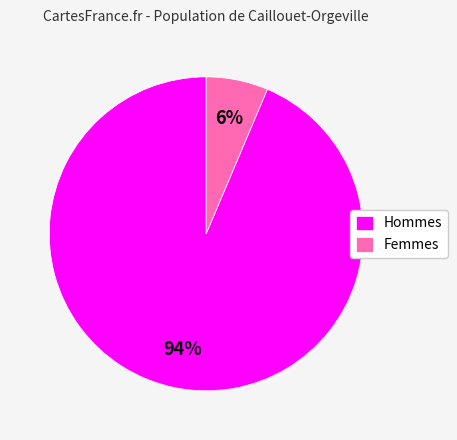

Which has a higher value, Hommes or Femmes?

Hommes